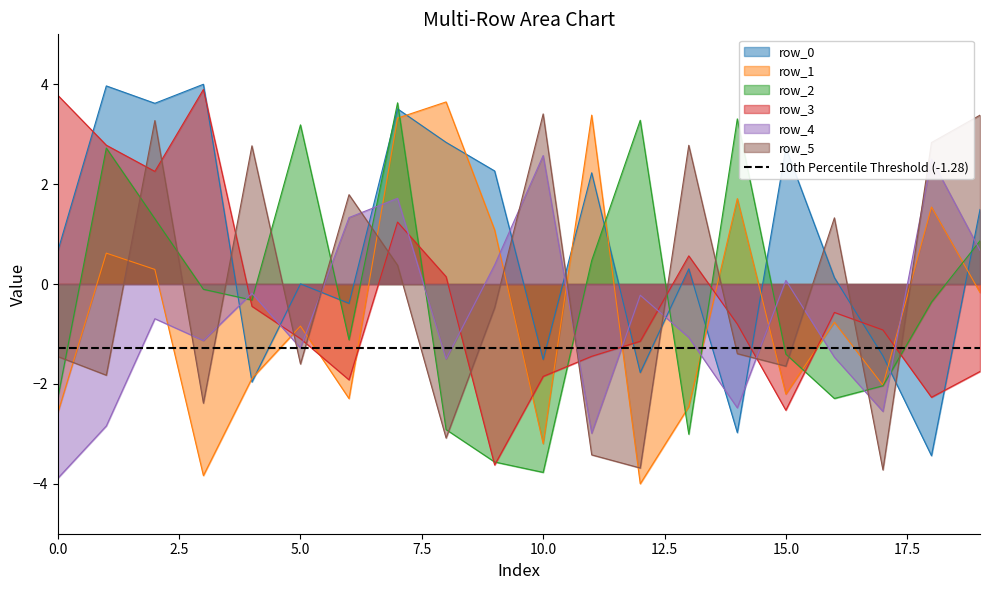

What is the value of the row_0 point at the 18th from the left?

-1.4